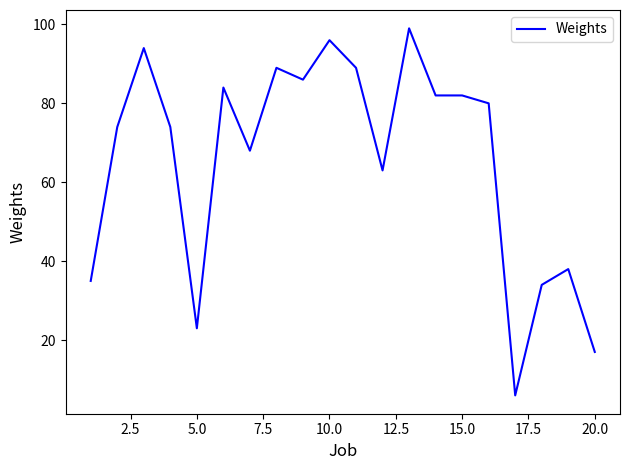

What is the greatest value displayed?

99